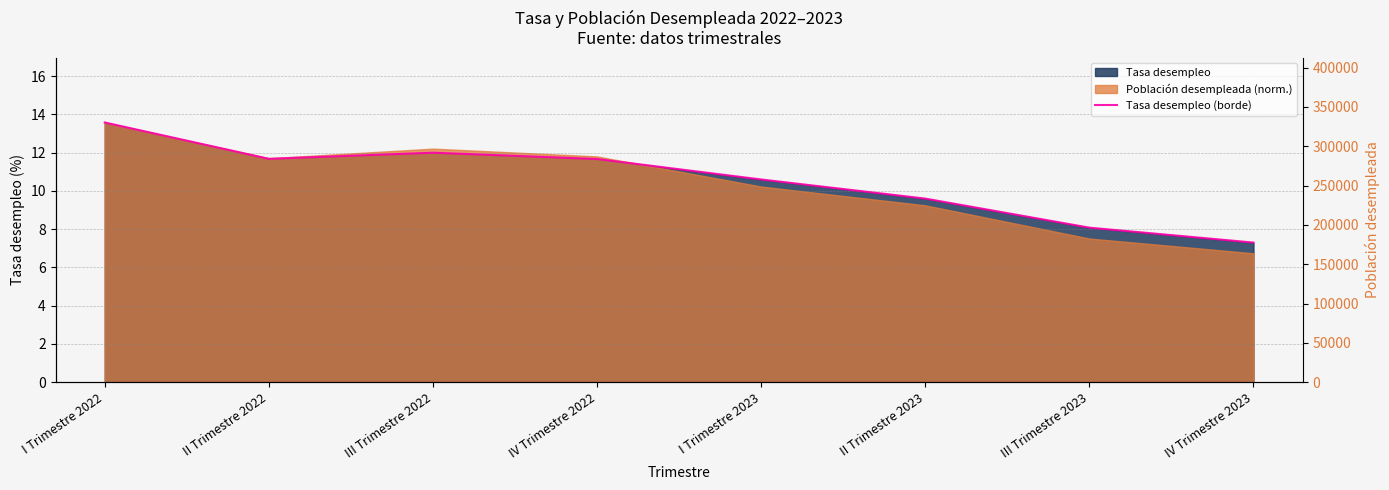

How many values are below 11?

4